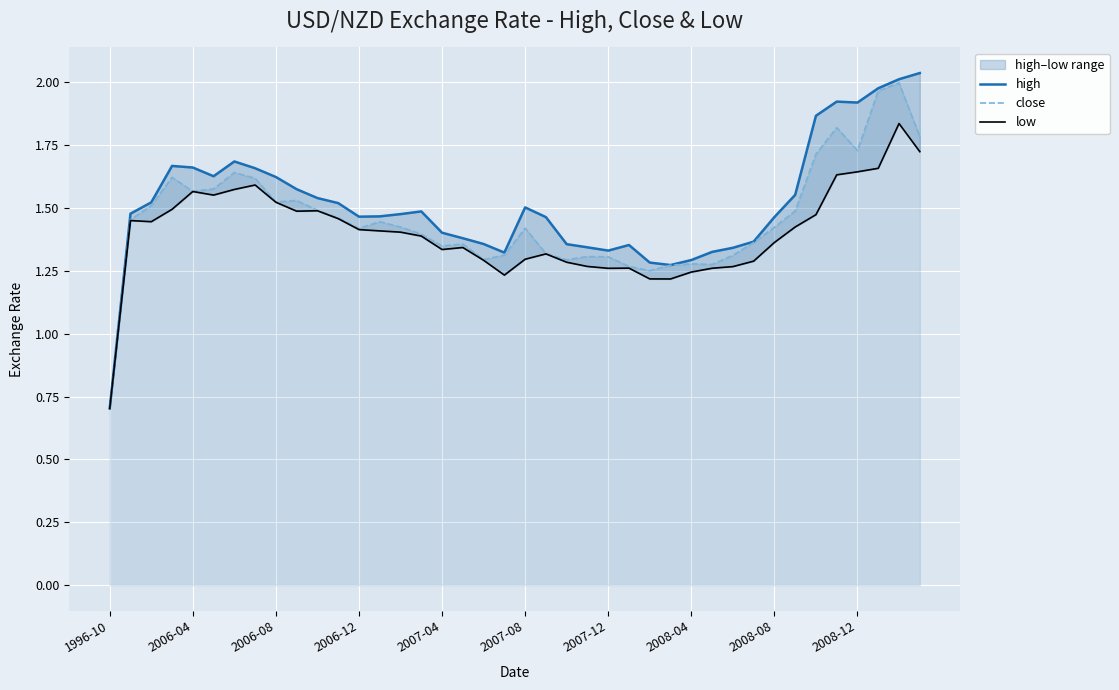

True or false: low has a value of 2.3 at 2006-04.

False